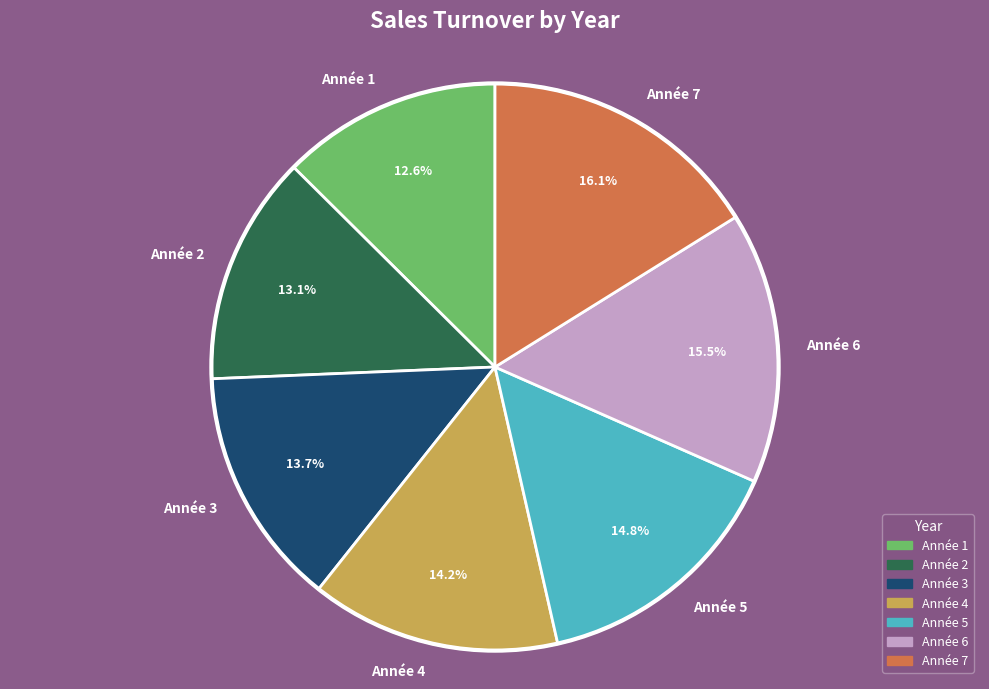

Is there a majority slice in this chart?

No